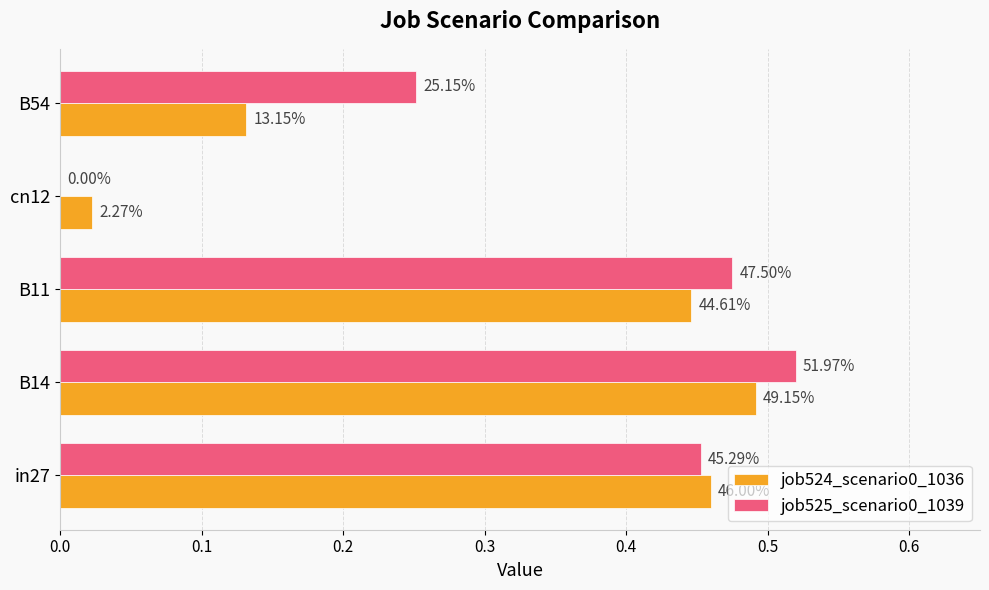

List the series in order of their peak value, highest first.

job525_scenario0_1039, job524_scenario0_1036